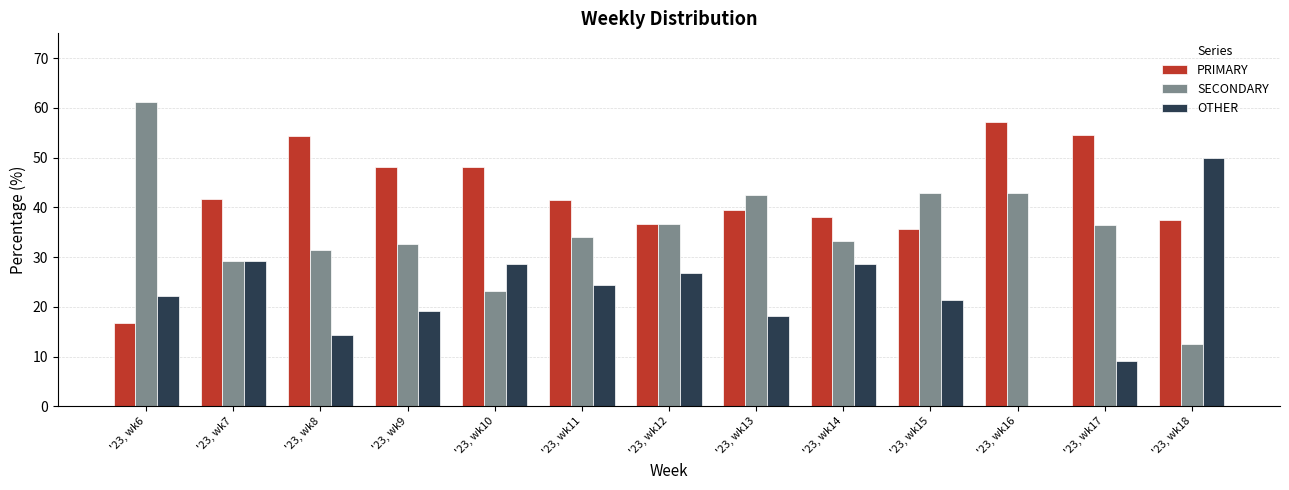

Which category has the highest value across all series?

'23, wk6